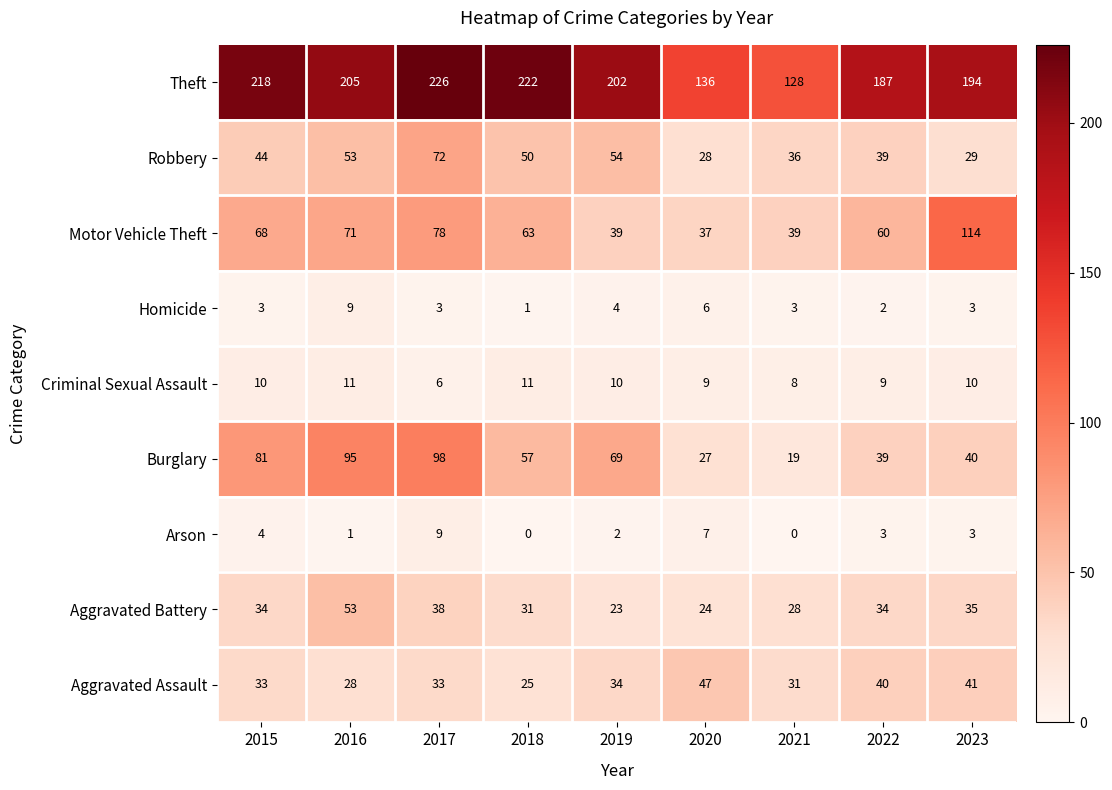

What is the average value of the Arson series?

3